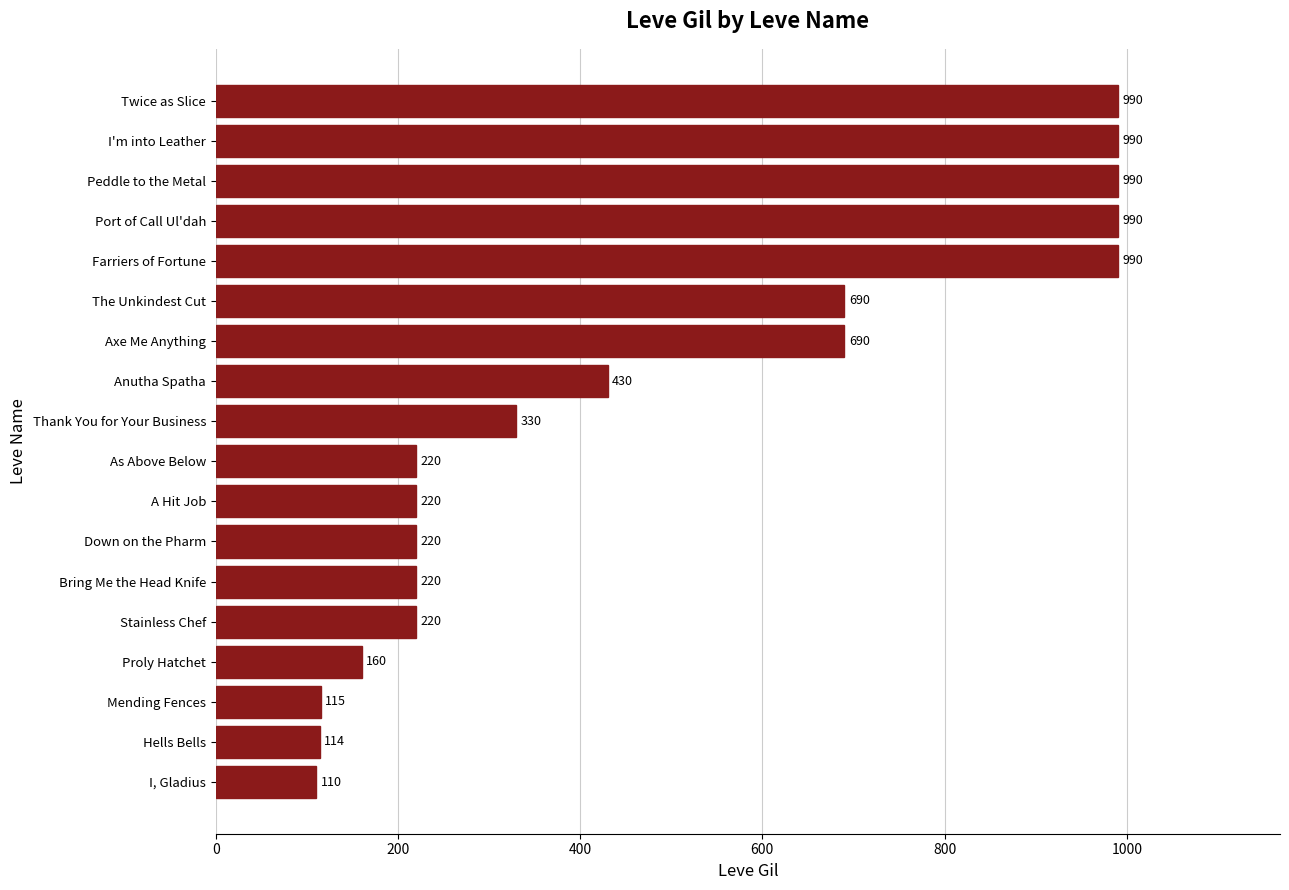

Where is the data nearest to the value 550?

Anutha Spatha